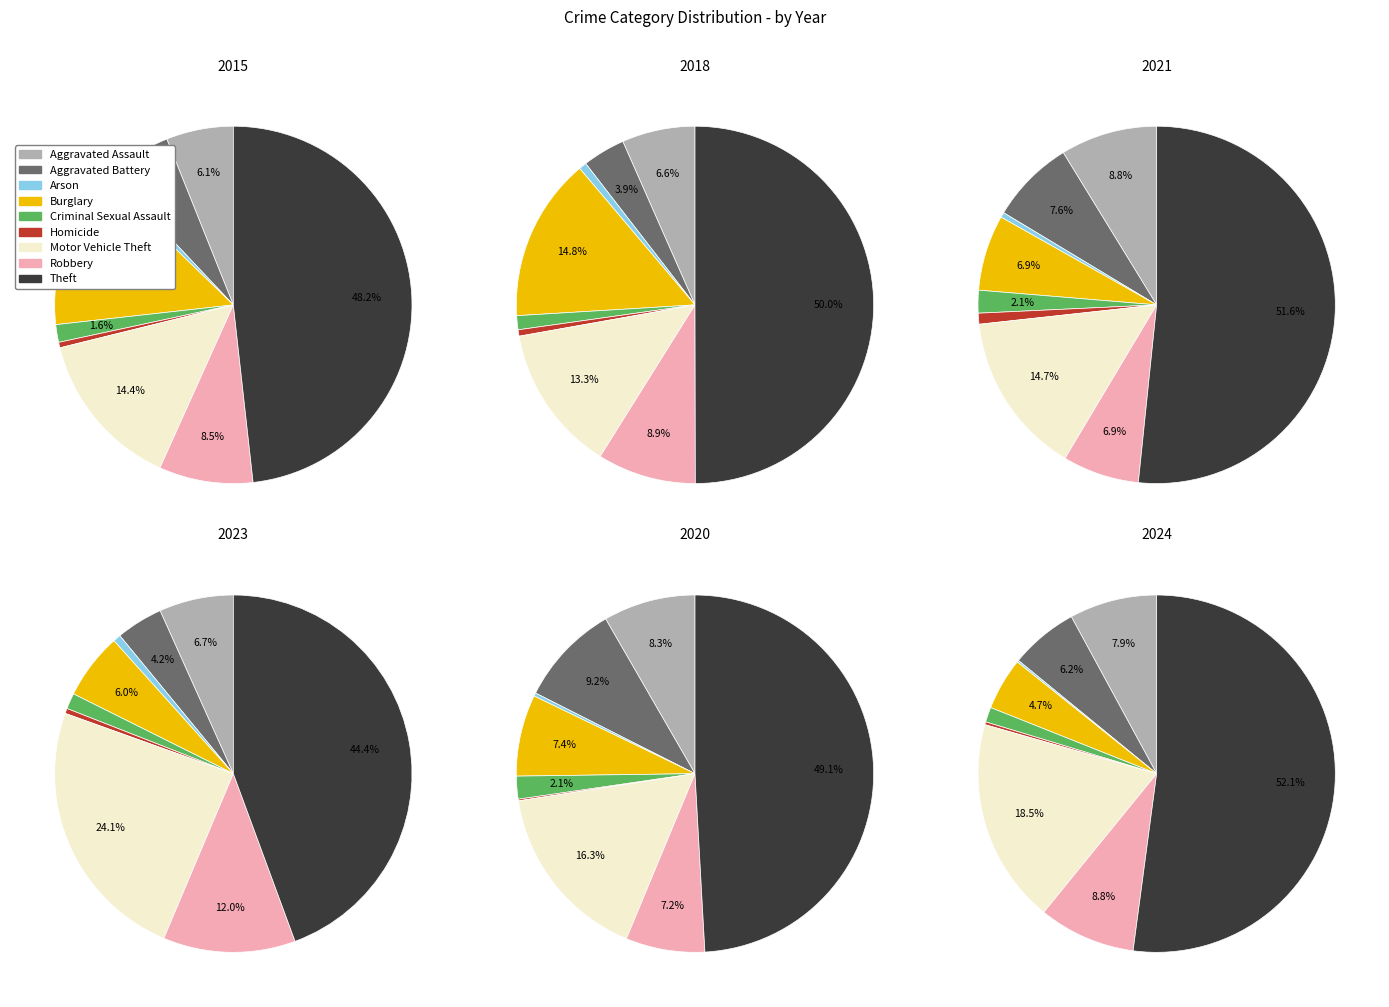

How many segments does this pie chart have?

9